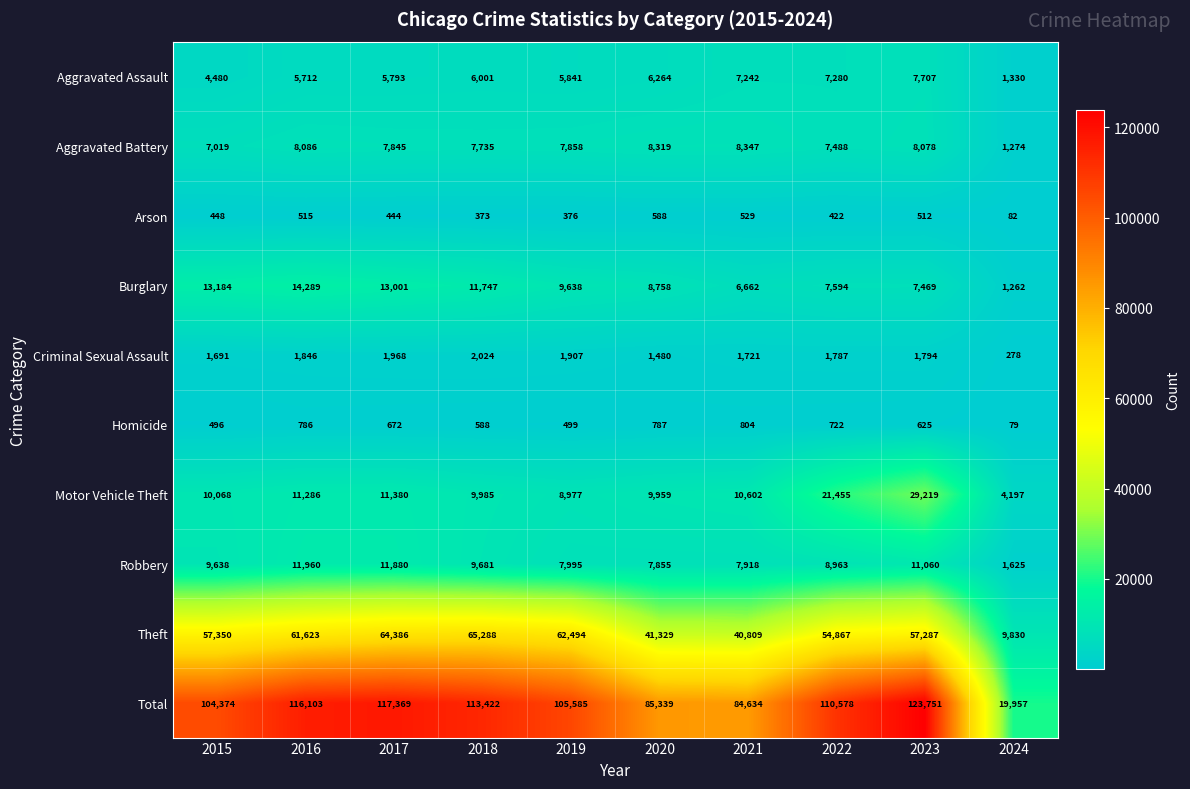

At which label is Criminal Sexual Assault closest to 1151?

2020